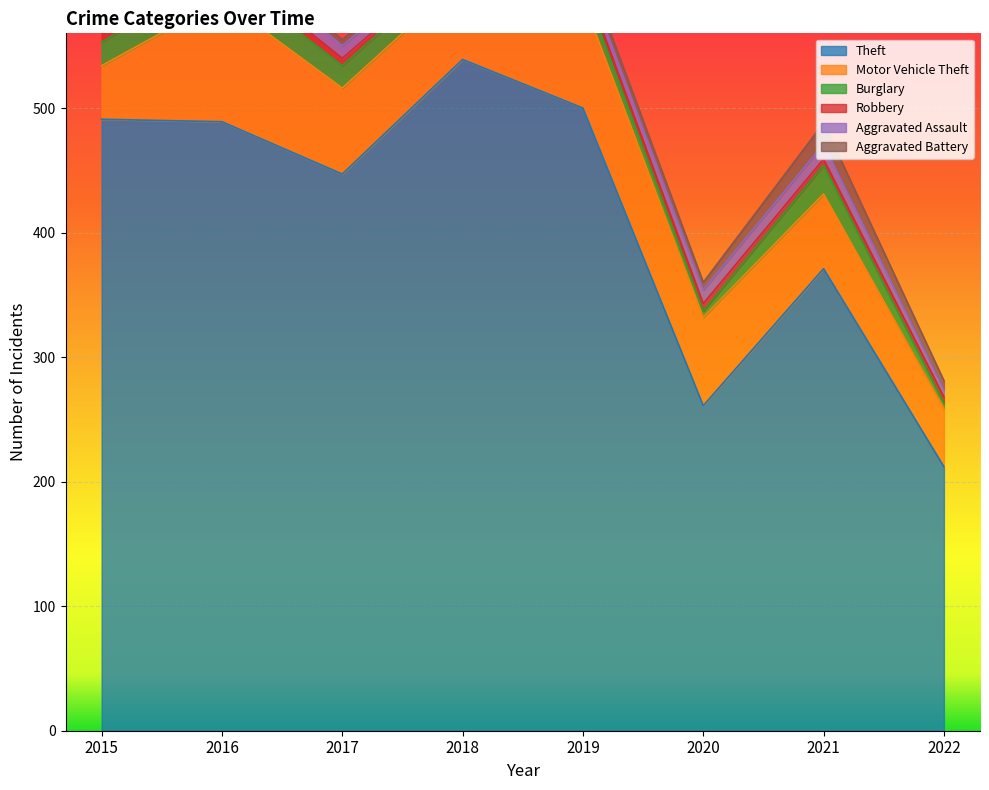

What is the value of the Aggravated Battery point at the 8th from the left?

7